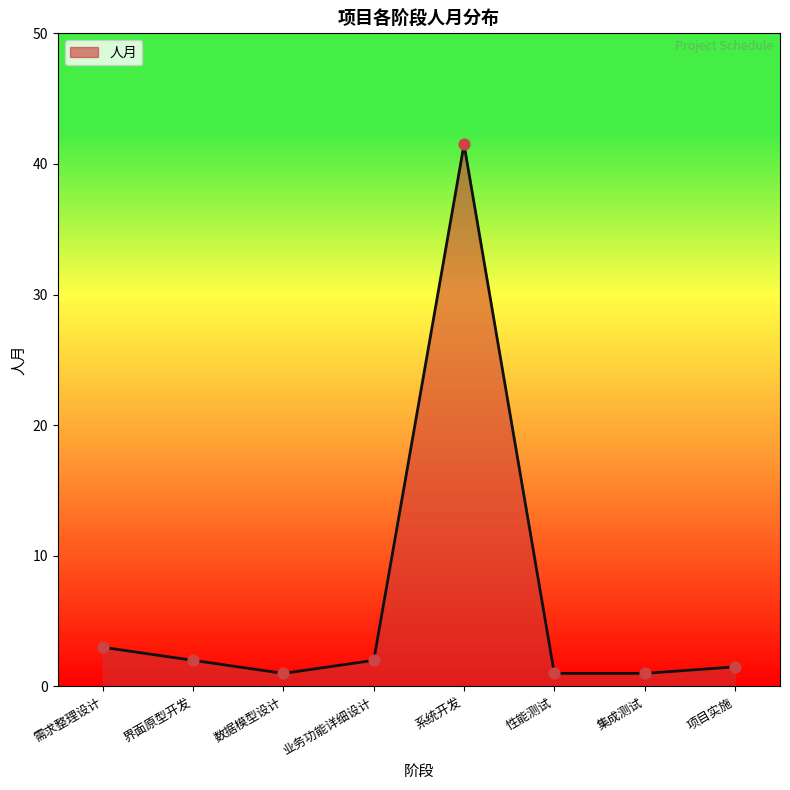

What is the ratio of the value at 数据模型设计 to the value at 性能测试?

1.0